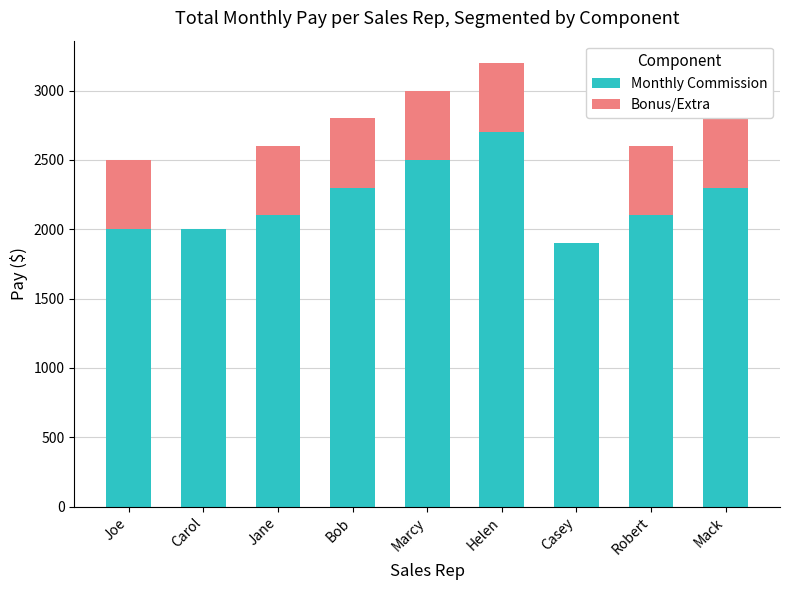

What is the total value across all series at Carol?

2000